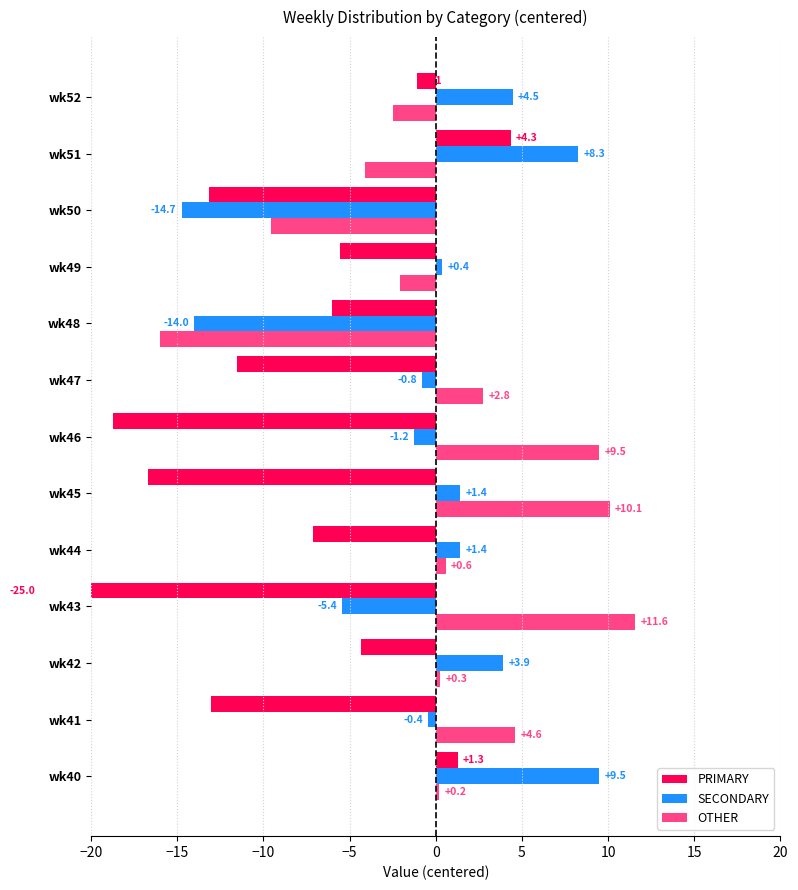

Between wk41 and wk50, which is larger?

wk41